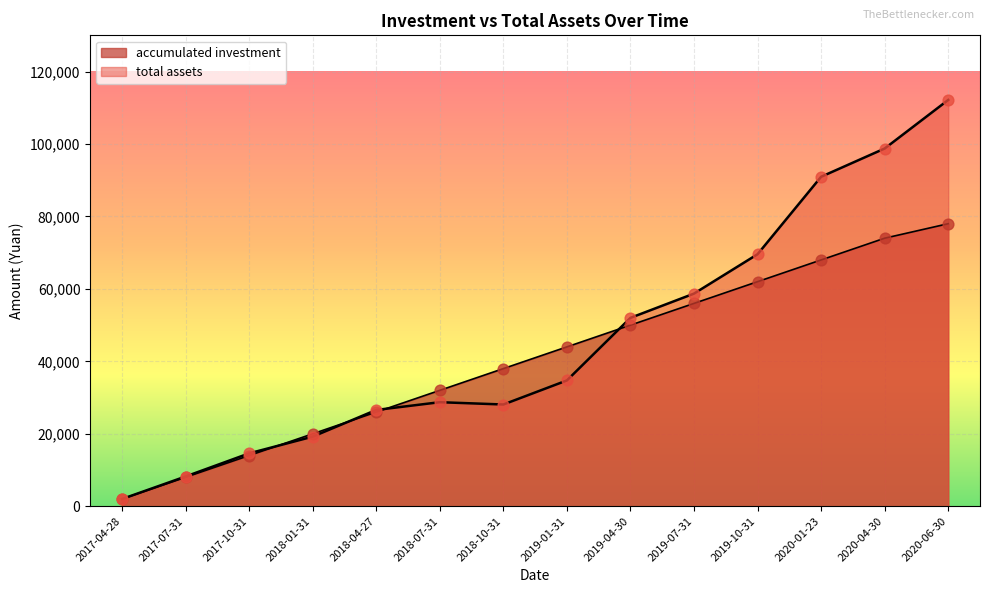

Which series contains the lowest Y value?

accumulated investment